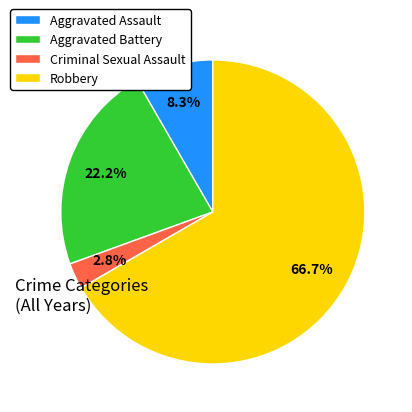

To the nearest percent, what is the average slice percentage?

25%